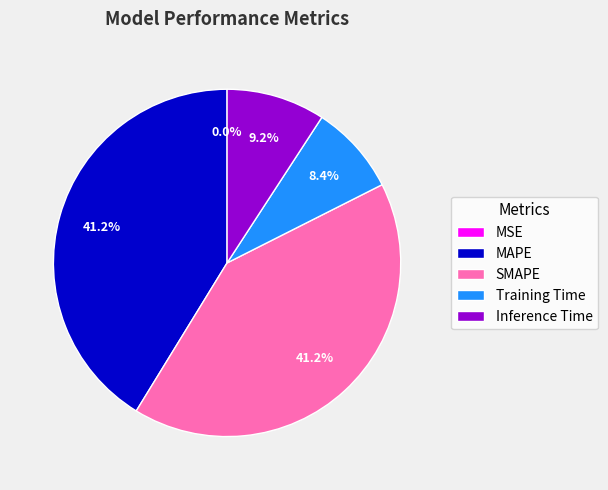

Rank the categories by value from highest to lowest.

MAPE, SMAPE, Inference Time, Training Time, MSE